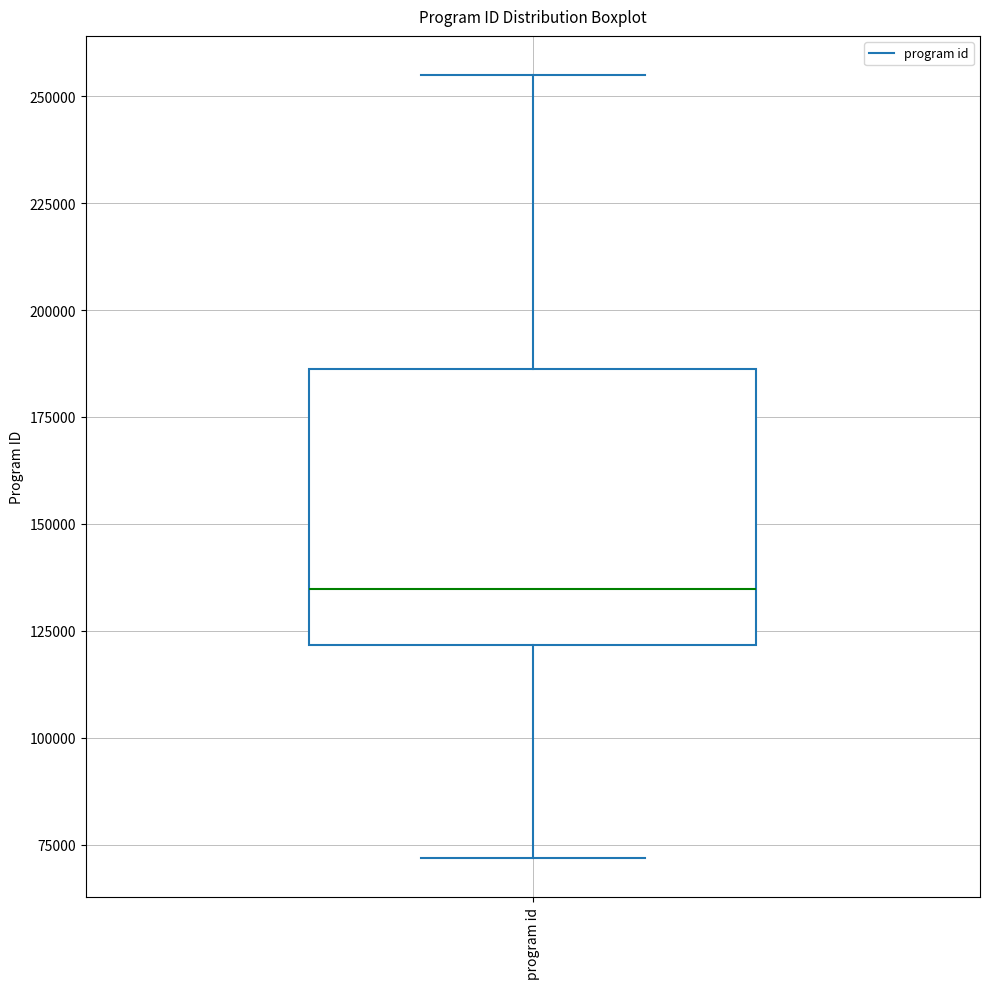

Transcribe this box plot: give where the median line is, the range the box spans, and where the two whiskers end, as read against the y-axis. The values are not printed on the chart, so give them approximately, as read against the axis.

median 135000, box 120000 to 185000, whiskers 70000 to 255000